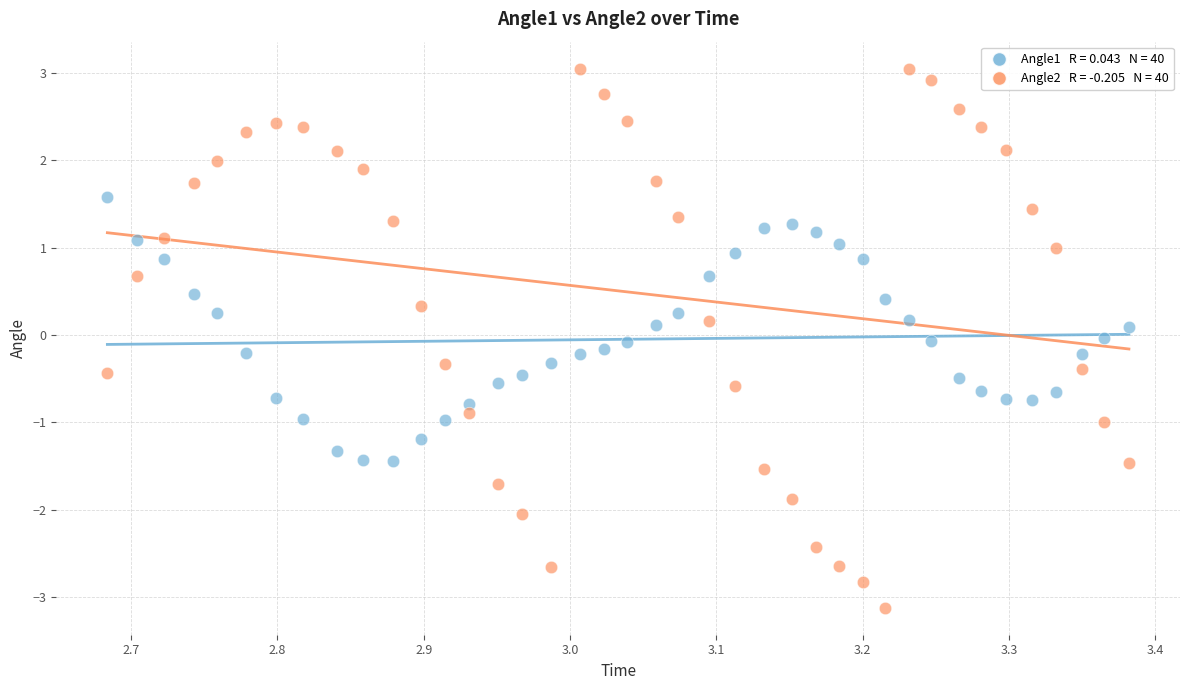

Across all data points, what is the range of X values (max minus min)?

0.7